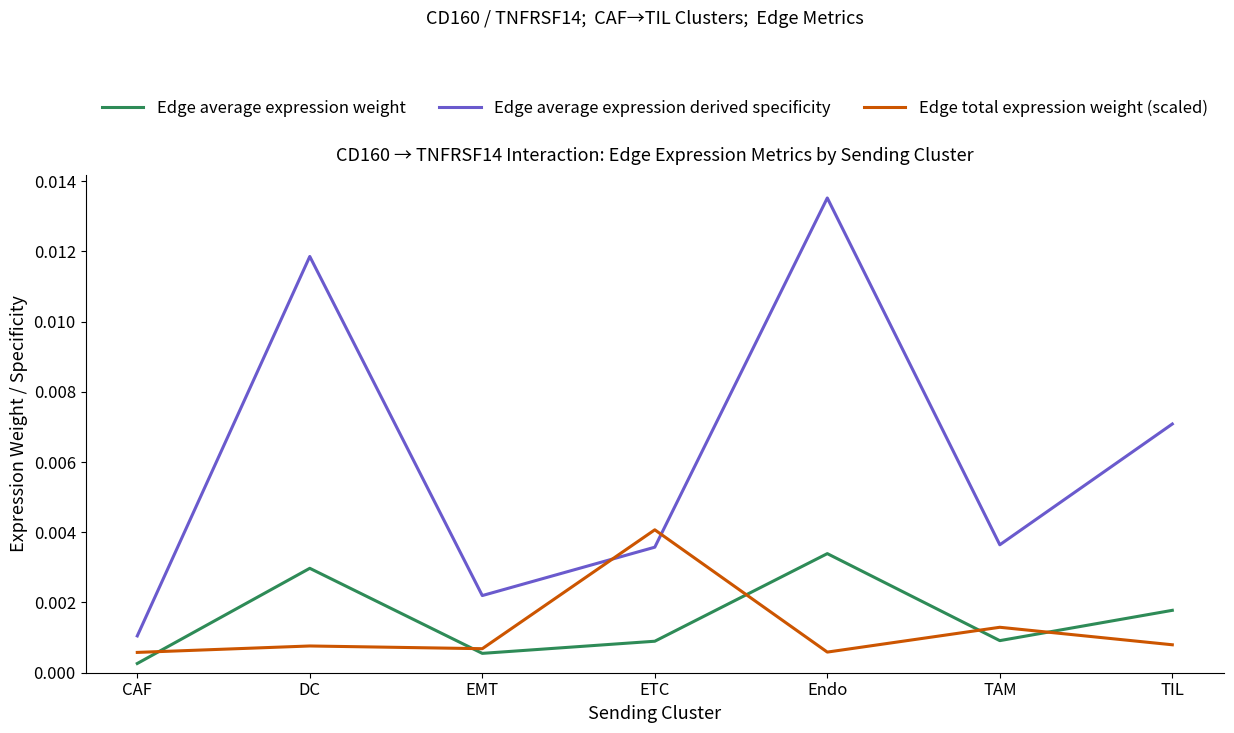

Which category has the lowest value across all series?

CAF